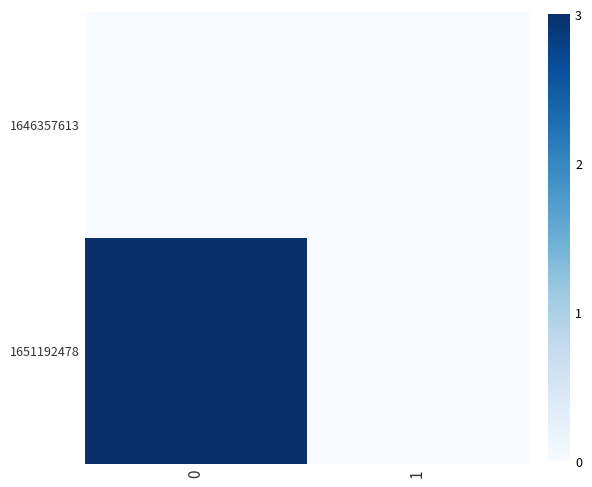

Reading left to right, what are all the values shown in this chart?

1646357613: 0=0	1=0
1651192478: 0=3	1=0